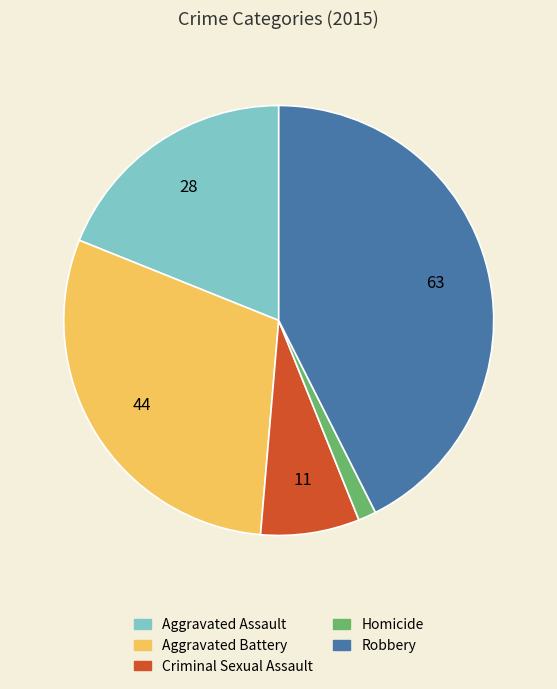

How many slices are in this pie chart?

5